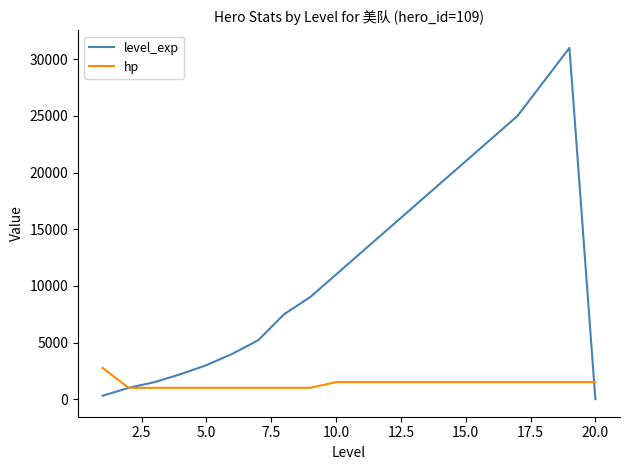

Which series has the largest range (max minus min)?

level_exp